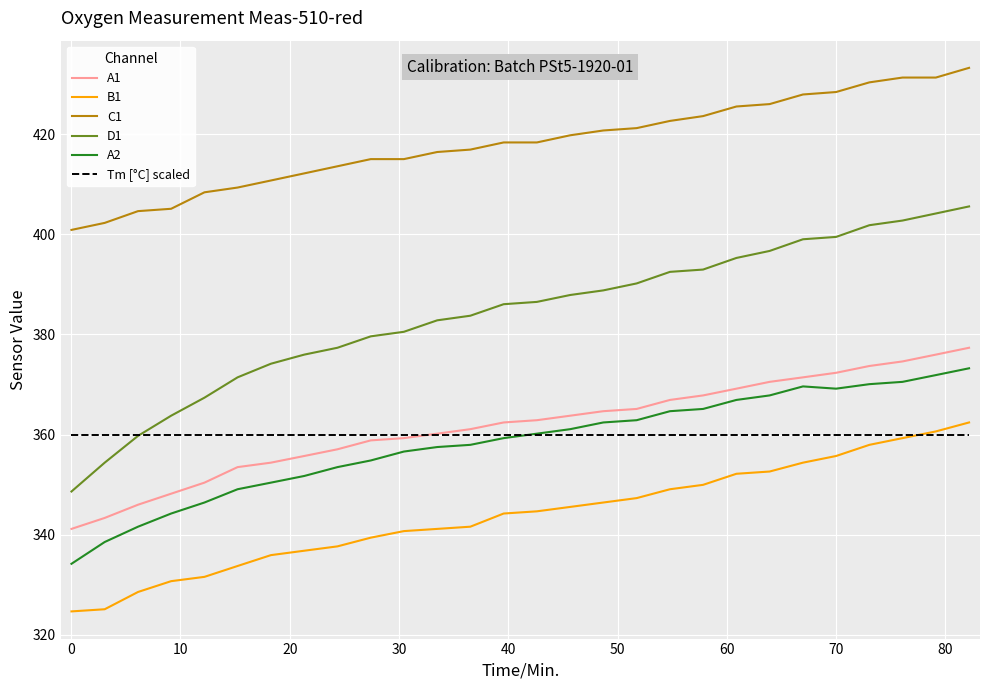

What is the average value of the B1 series?

343.9